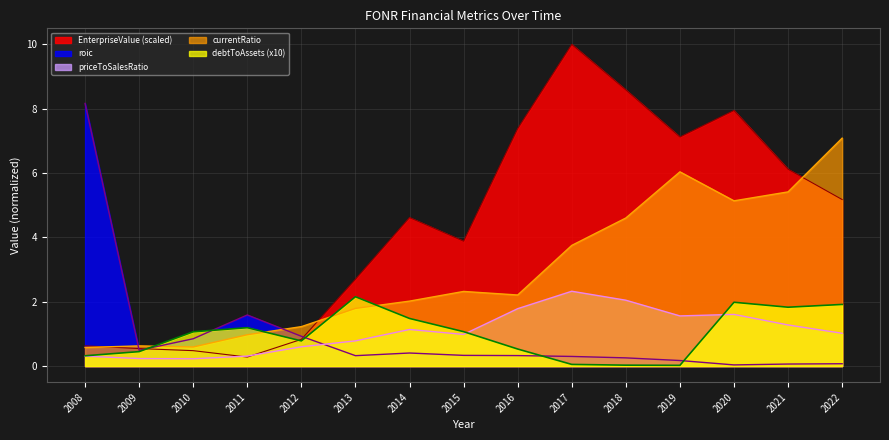

What are all the series names shown in the legend?

EnterpriseValue (scaled), roic, priceToSalesRatio, currentRatio, debtToAssets (x10)